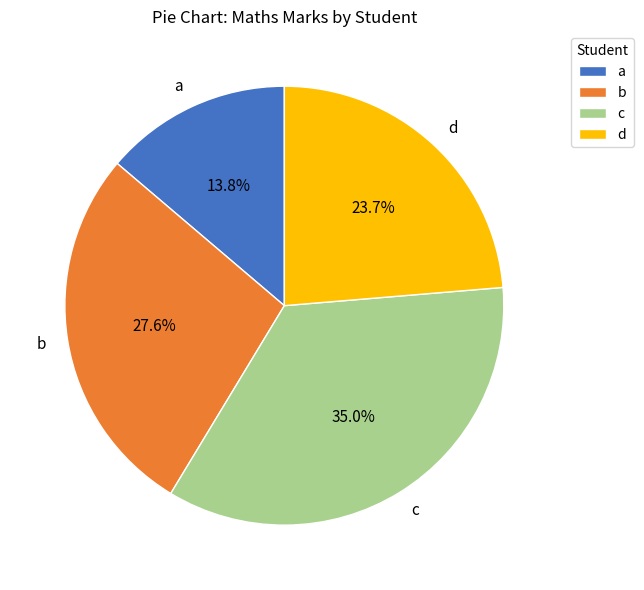

Rank the categories by value from lowest to highest.

a, d, b, c